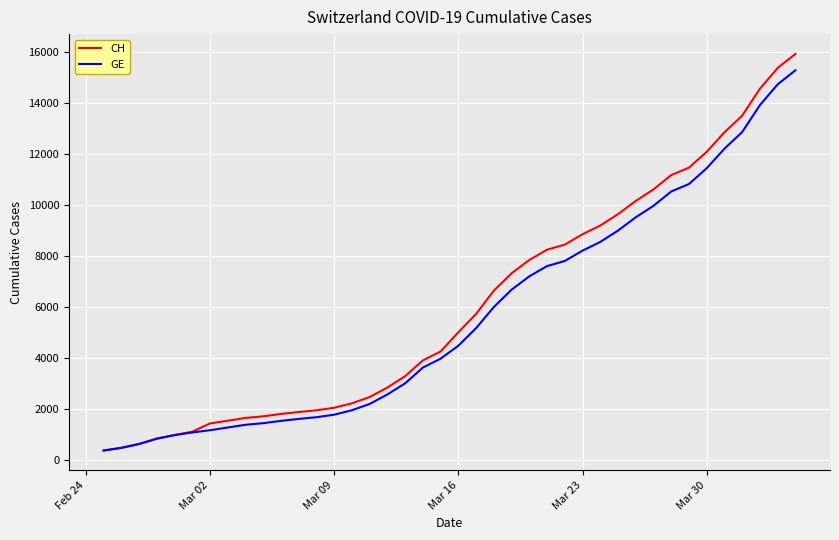

Rank the series by their maximum value, from highest to lowest.

CH, GE